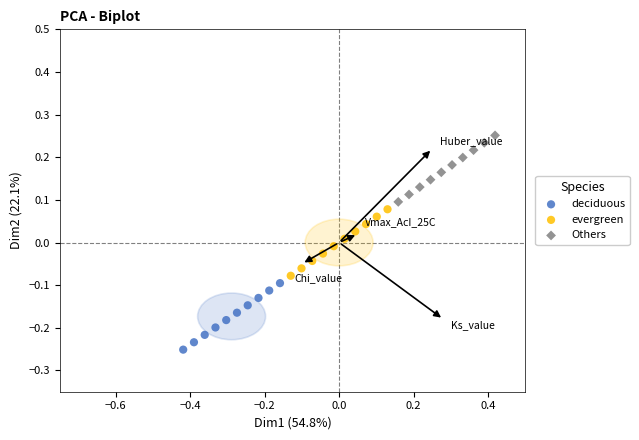

Which series reaches the minimum Y coordinate?

deciduous